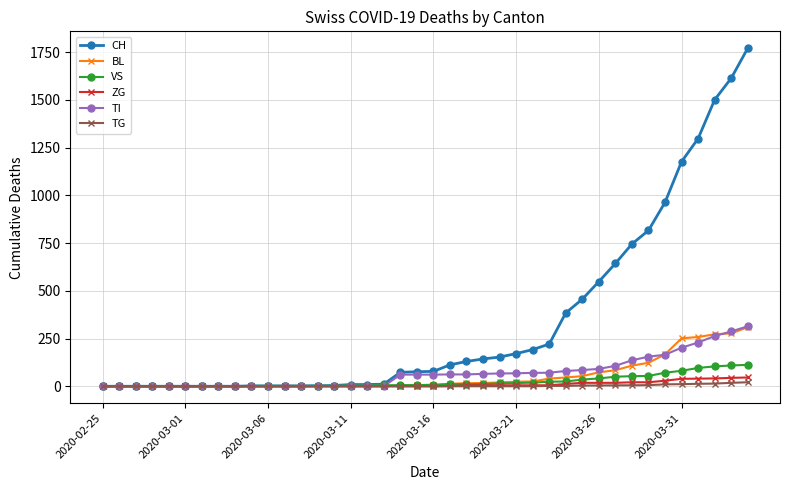

At how many categories does at least one series exceed 1230?

4